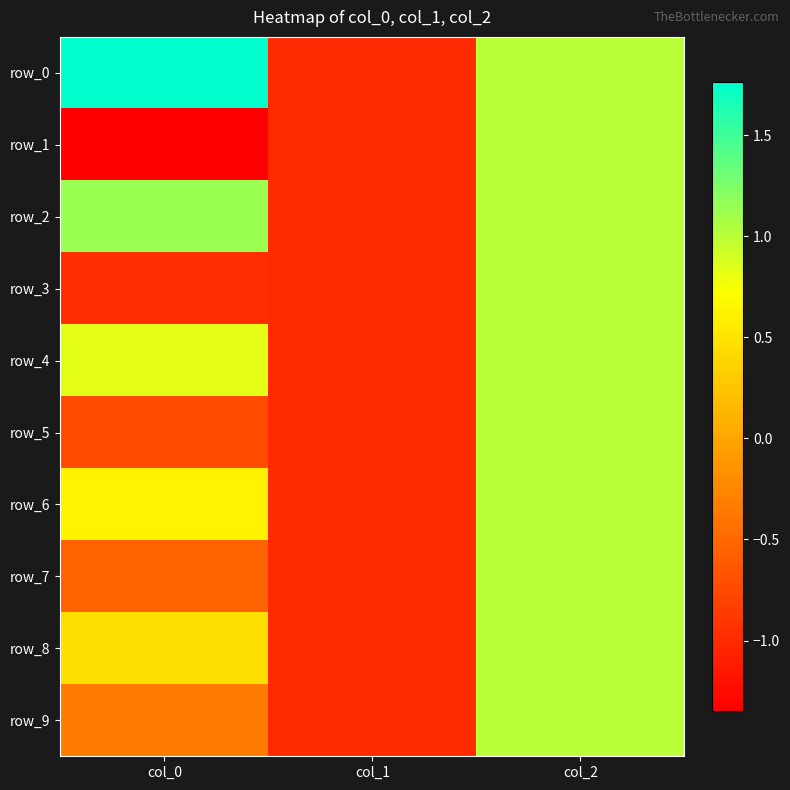

How many positive values does the row_6 series have?

2